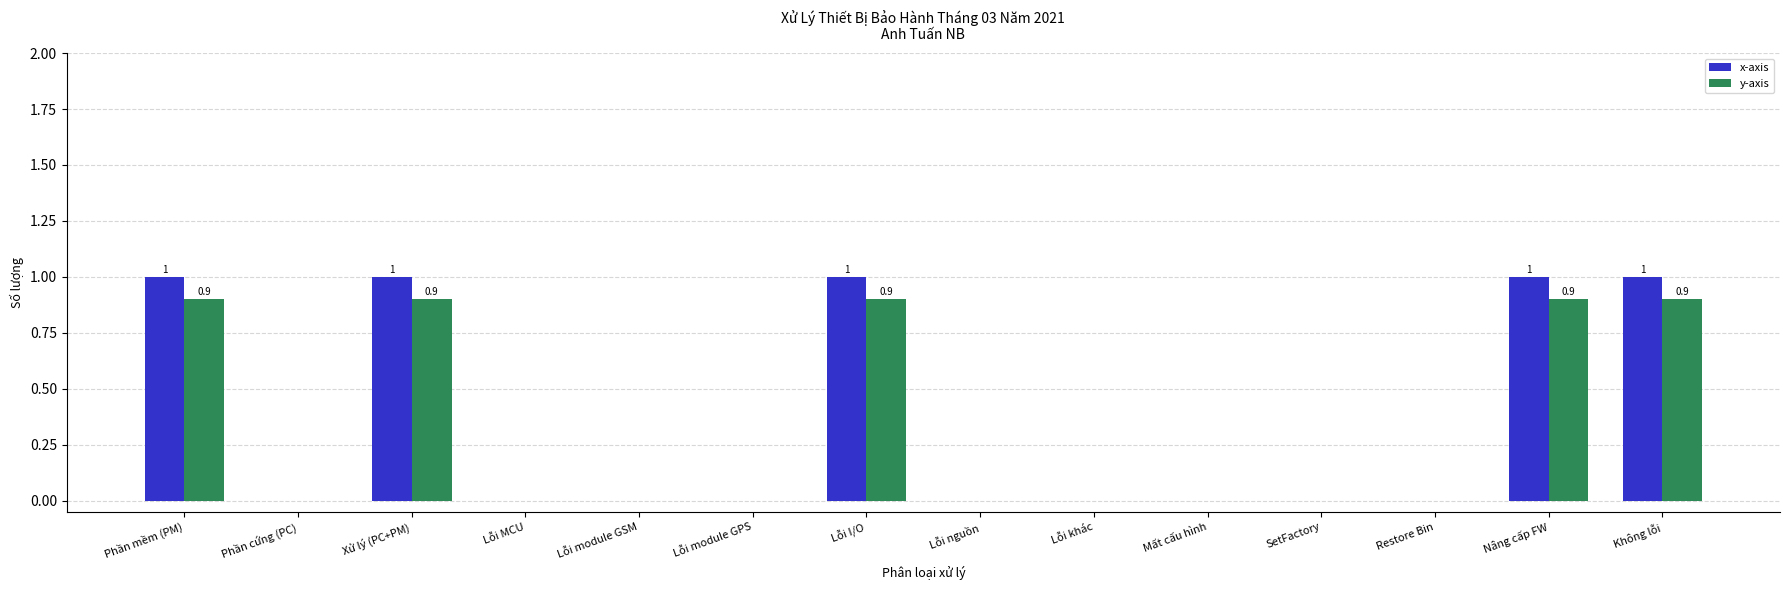

Which series changed the most between Xử lý (PC+PM) and Lỗi khác?

x-axis